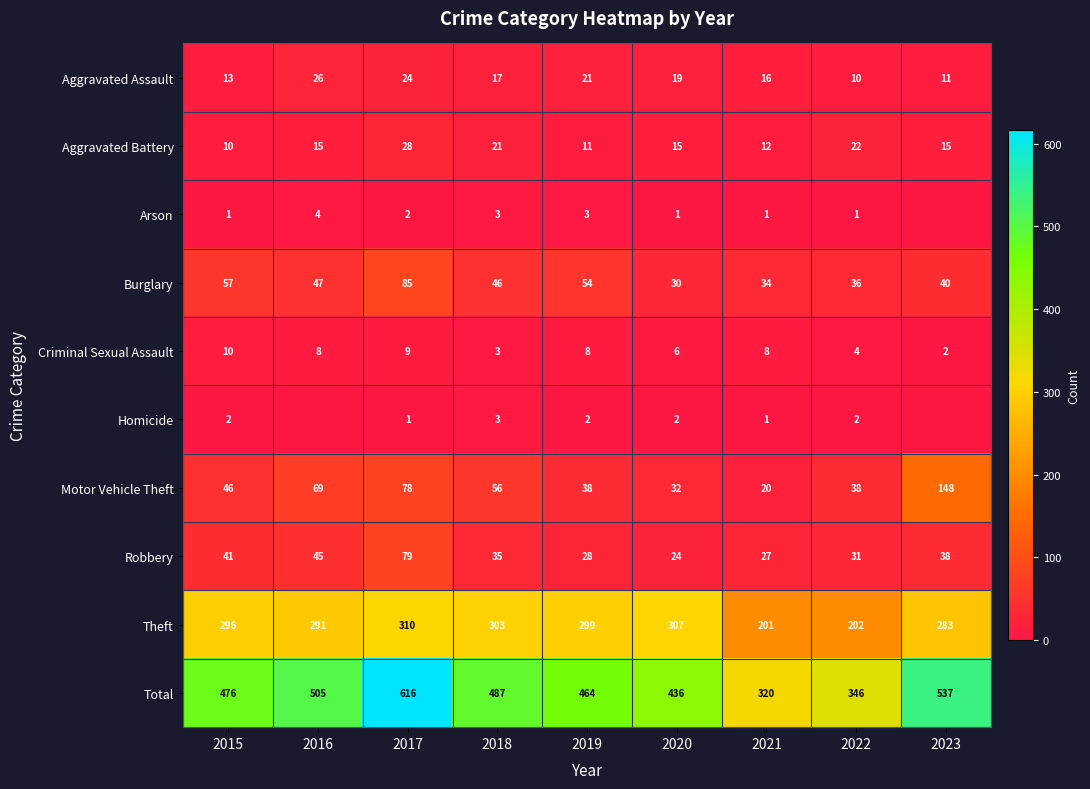

The Aggravated Battery series shows 10 at 2015. True or false?

True